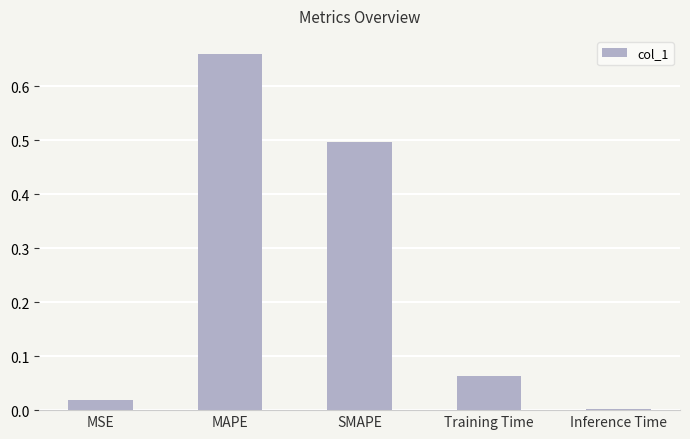

Is it true that the value at SMAPE is 0.5?

True